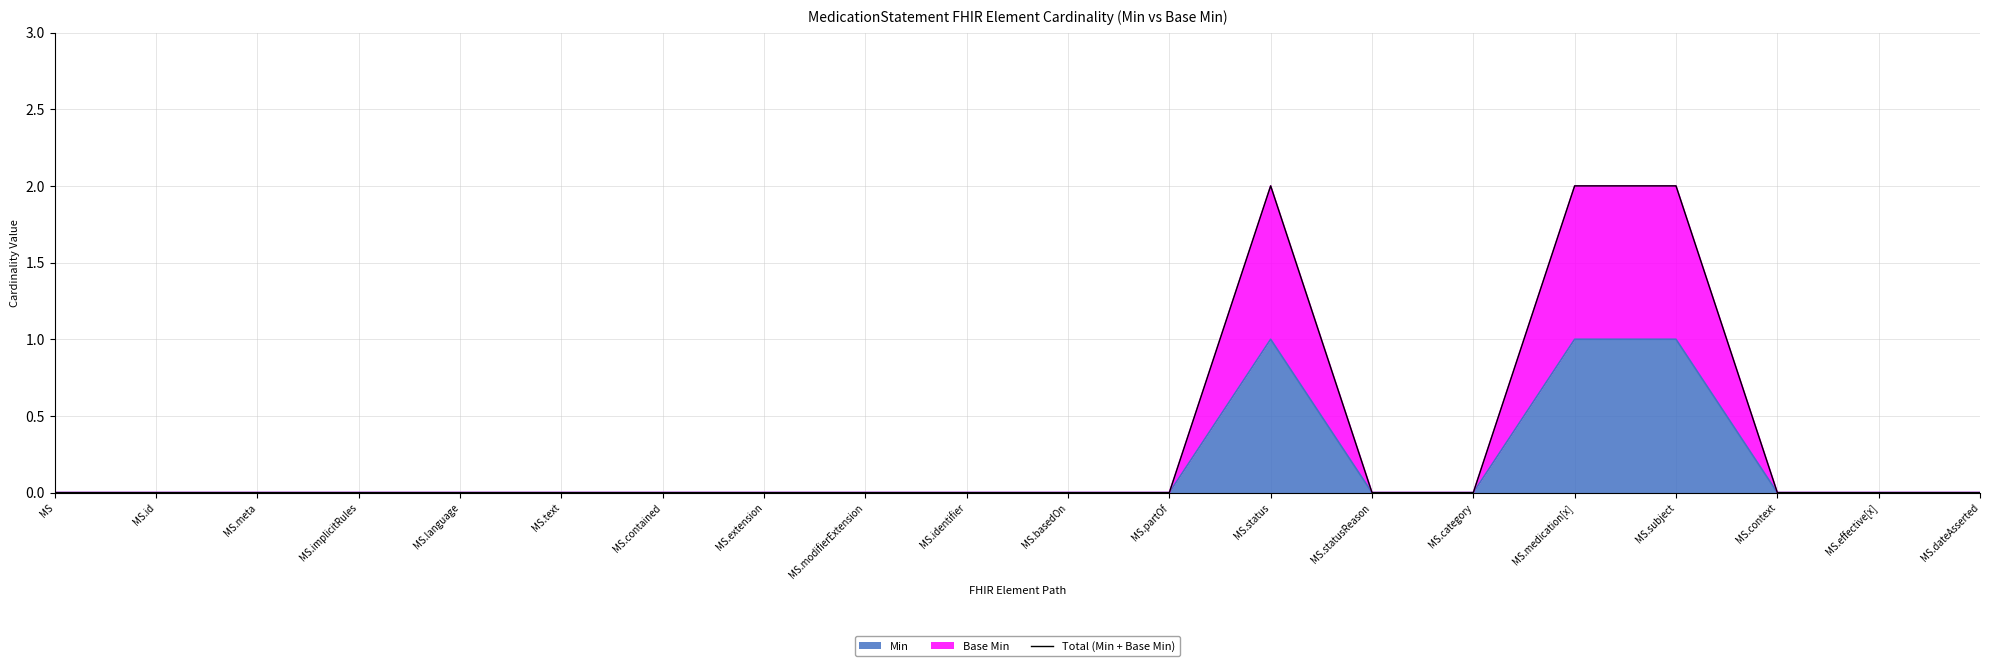

Is it true that the value at MS.basedOn is -1?

False